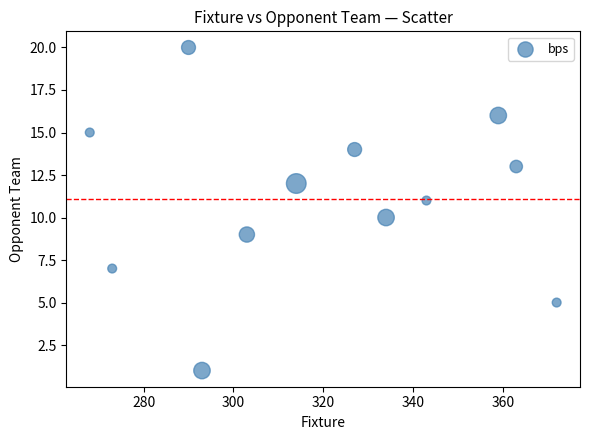

What is the average Y value?

11